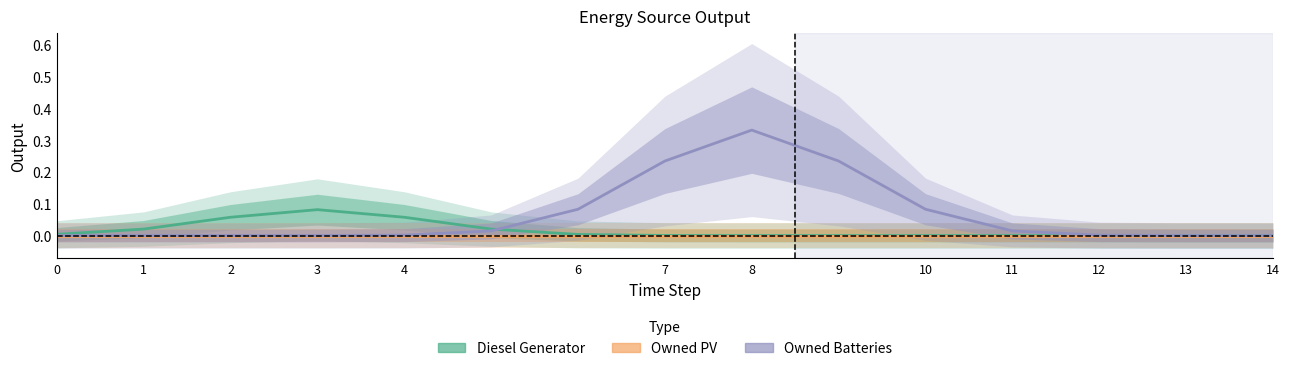

Reading right to left, what are all the values shown in this chart?

Diesel Generator: 14=0.0	13=0.0	12=0.0	11=0.0	10=0.0	9=0.0	8=0.0	7=0.0	6=0.0	5=0.0	4=0.1	3=0.1	2=0.1	1=0.0	0=0.0
Owned PV: 14=0.0	13=0.0	12=0.0	11=0.0	10=0.0	9=0.0	8=0.0	7=0.0	6=0.0	5=0.0	4=0.0	3=0.0	2=0.0	1=0.0	0=0.0
Owned Batteries: 14=0.0	13=0.0	12=0.0	11=0.0	10=0.1	9=0.2	8=0.3	7=0.2	6=0.1	5=0.0	4=0.0	3=0.0	2=0.0	1=0.0	0=0.0